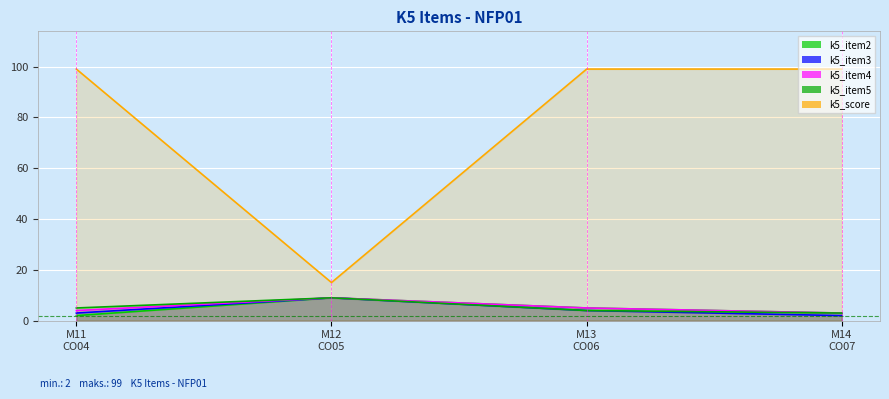

What is the sum of the k5_item3 values at 2 and 9?

11